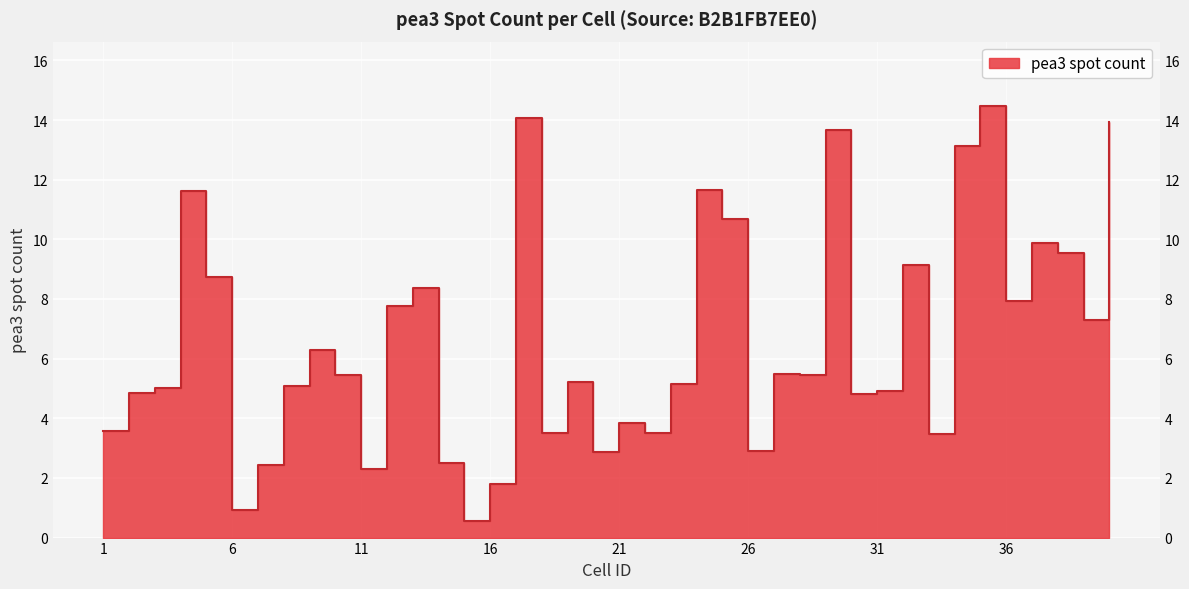

How many interior local valleys (lower than both neighbors) does the data have?

12